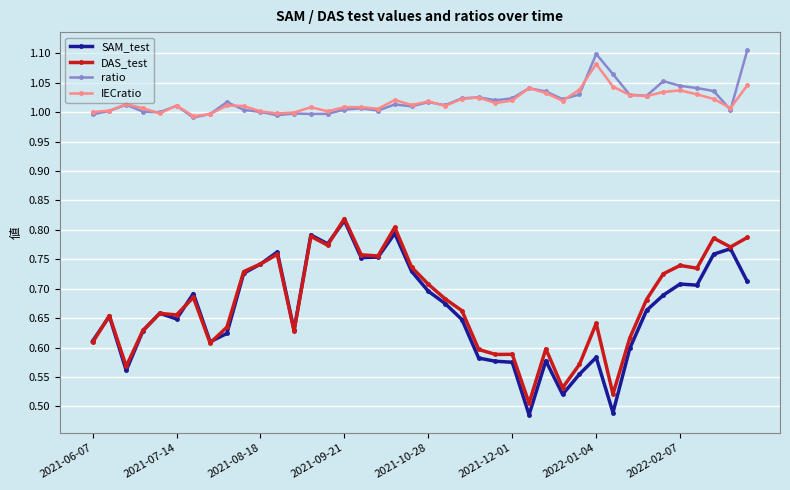

Which series has the largest range (max minus min)?

SAM_test